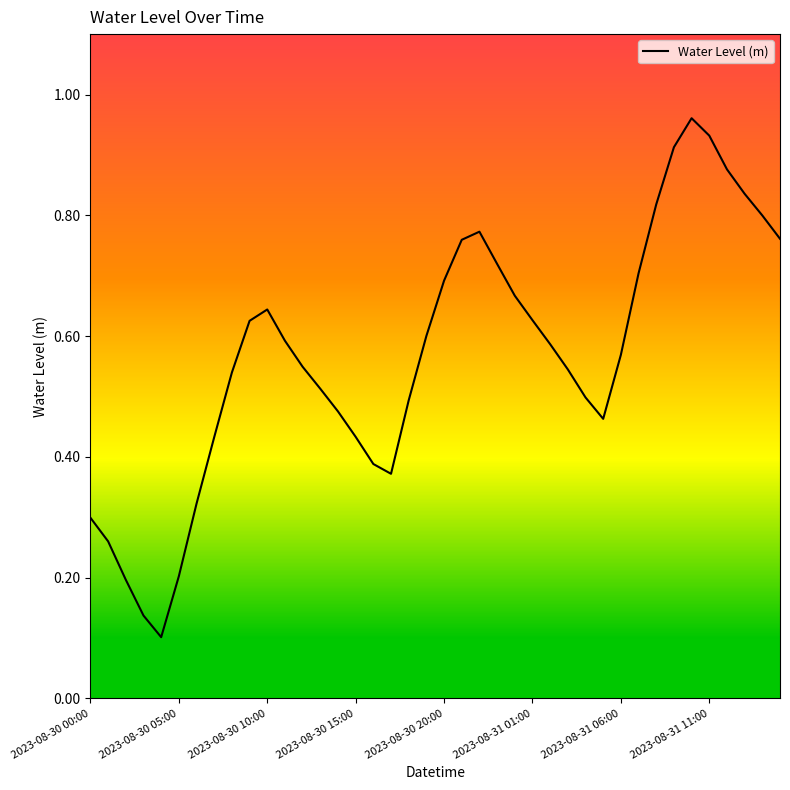

What is the minimum value shown in the chart?

0.1